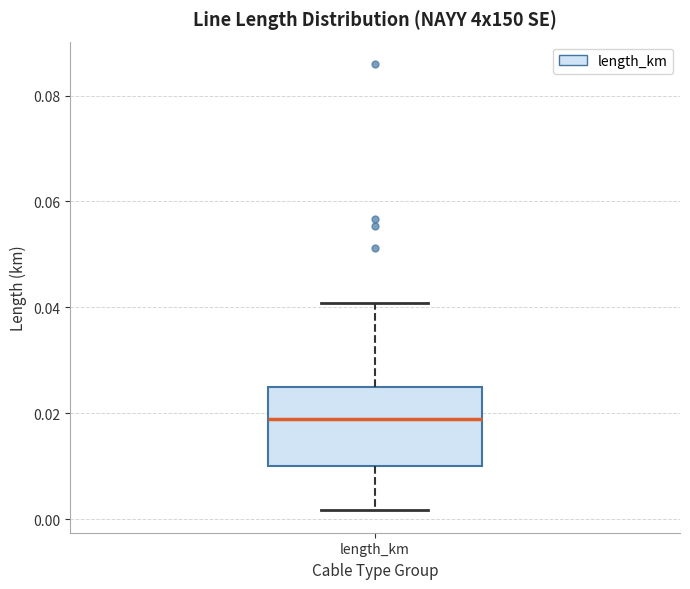

Read this box plot against the y-axis: the position of the median line, the range covered by the box, and the ends of both whiskers. The values are not printed on the chart, so give them approximately, as read against the axis.

median 0.018, box 0.010 to 0.024, whiskers 0.002 to 0.040